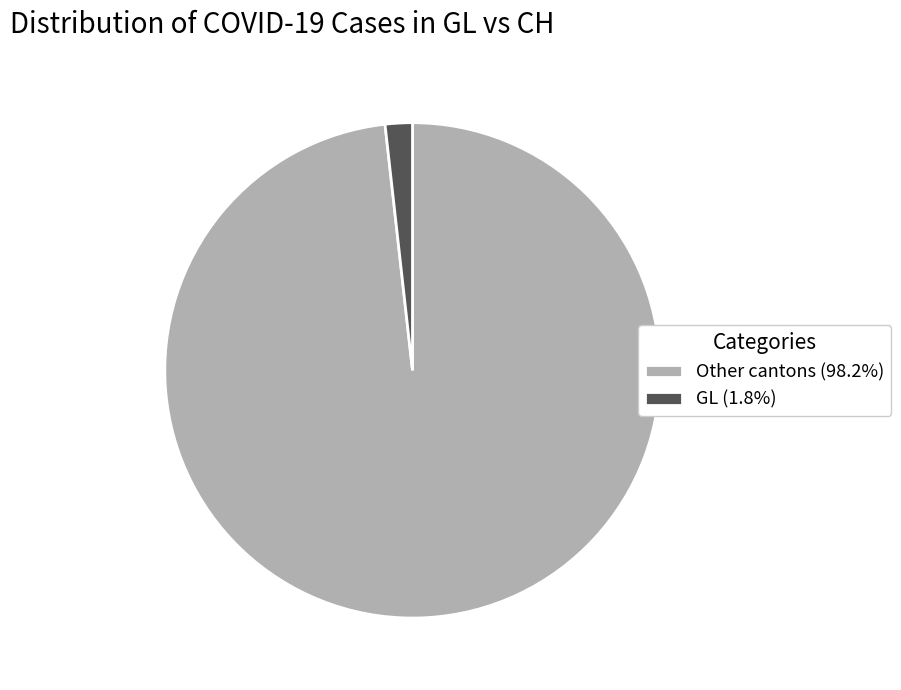

Is there any slice that represents more than half of the pie?

Yes